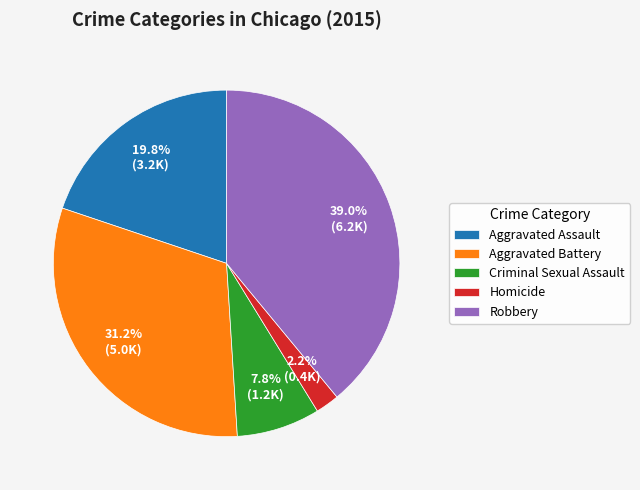

Rank the categories by value from lowest to highest.

Homicide, Criminal Sexual Assault, Aggravated Assault, Aggravated Battery, Robbery